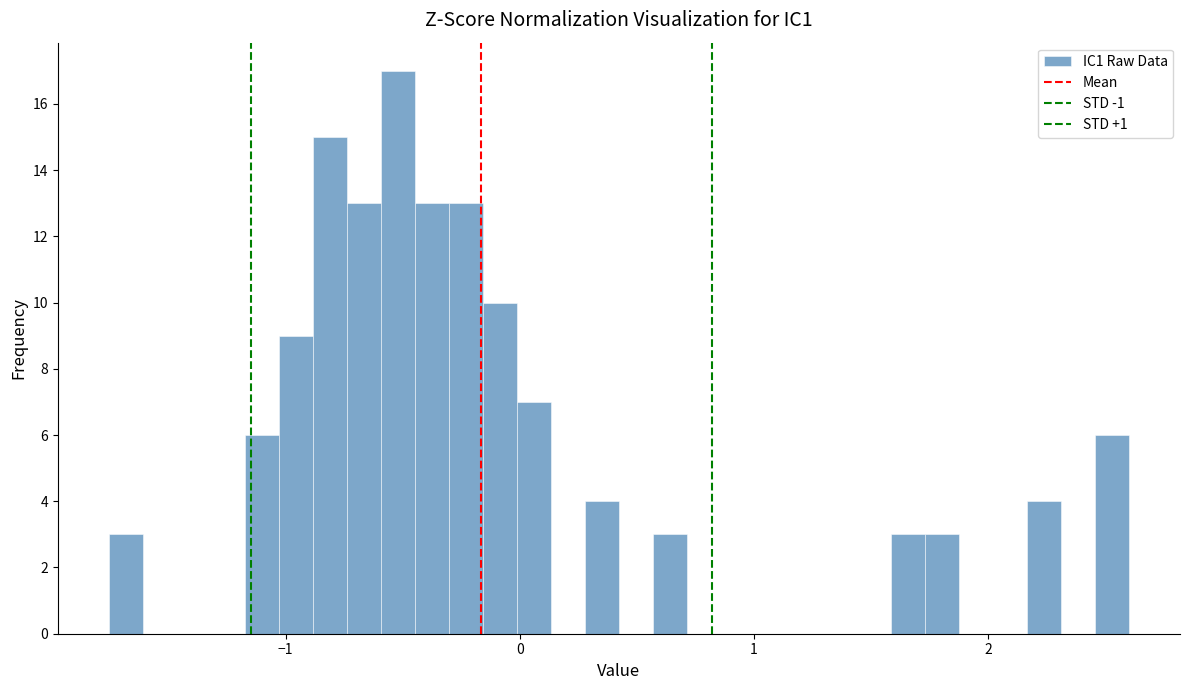

Read against the x-axis, roughly where is the centre of the tallest bar?

-0.5